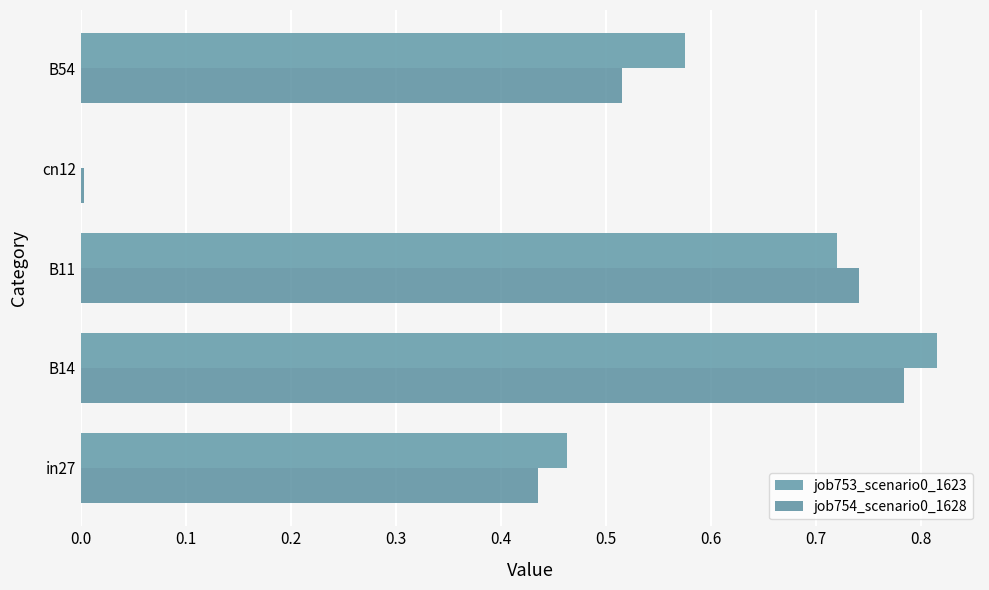

What is the value of the job754_scenario0_1628 bar at the 1st from the left?

0.4